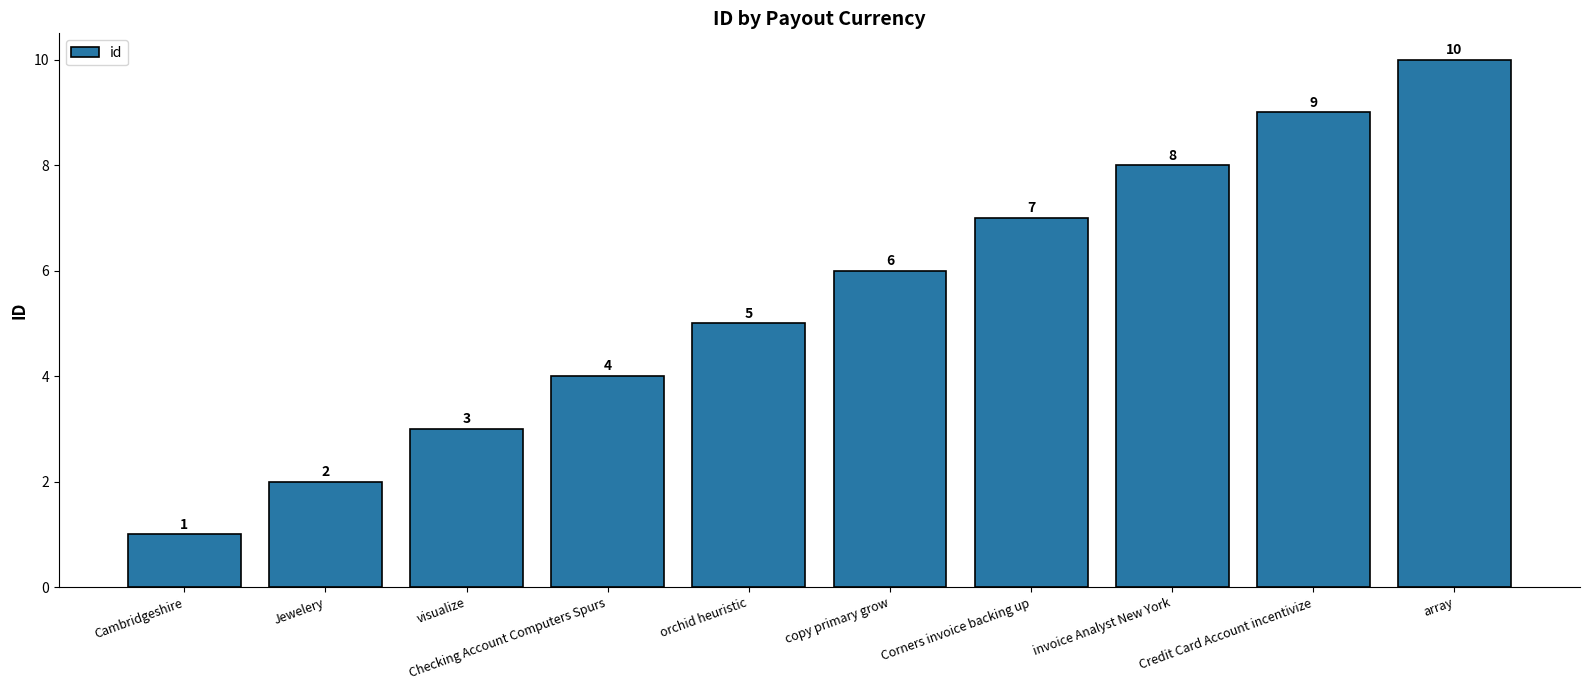

True or false: the data shows 2 at Cambridgeshire.

False